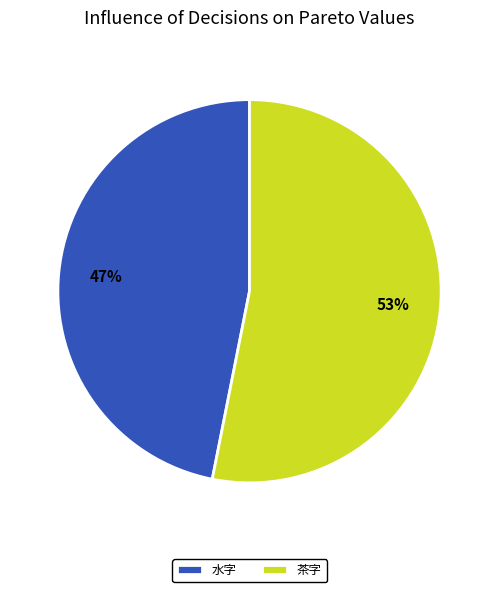

Which has a higher value, 茶字 or 水字?

茶字